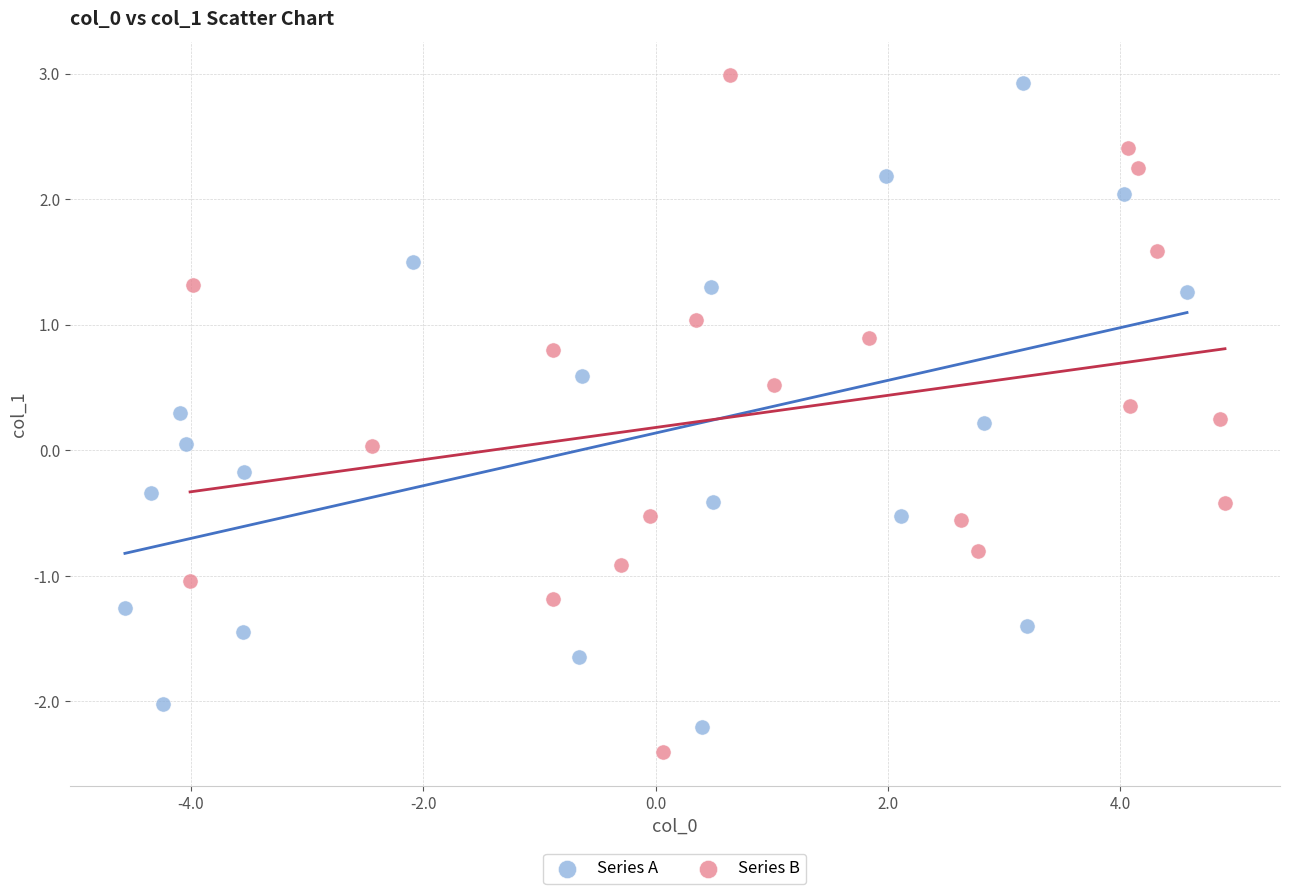

Which series reaches the maximum Y coordinate?

Series B